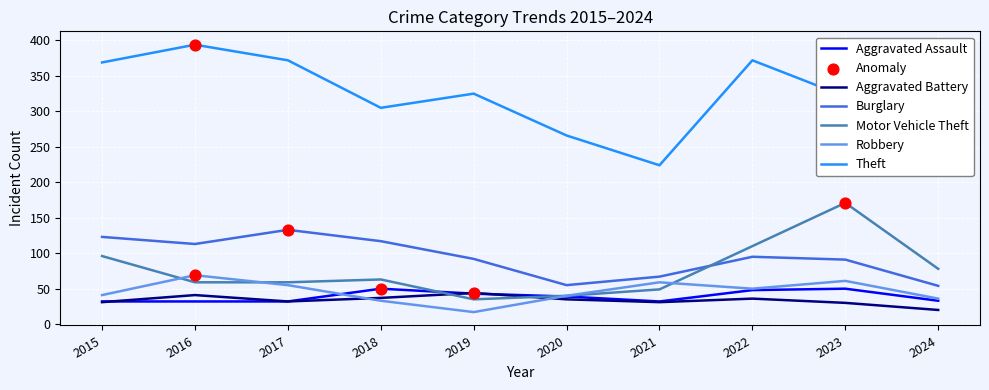

What is the spread (max minus min) of values at 2017?

340